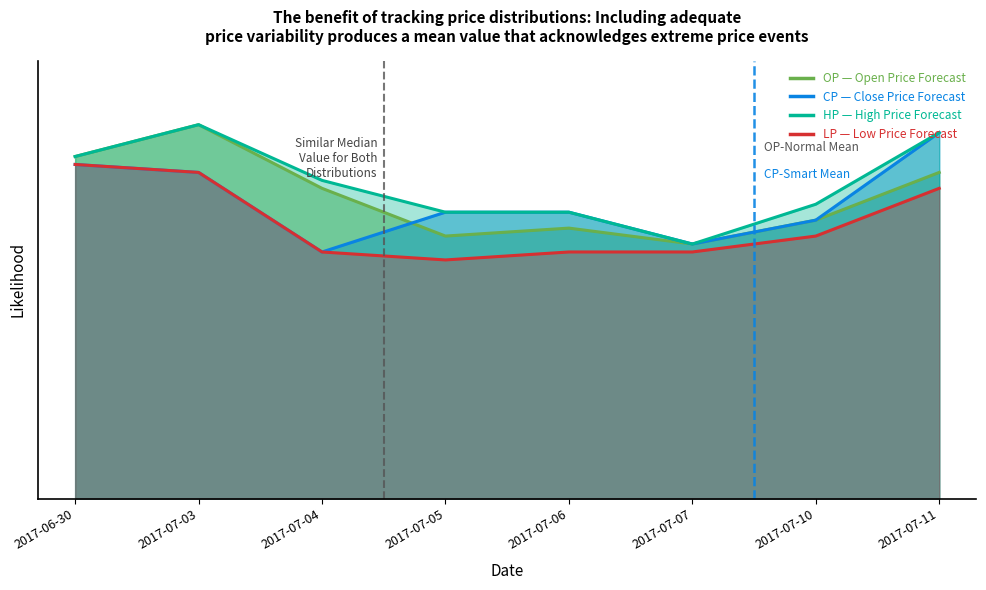

How many LP values are between 0 and 1?

8